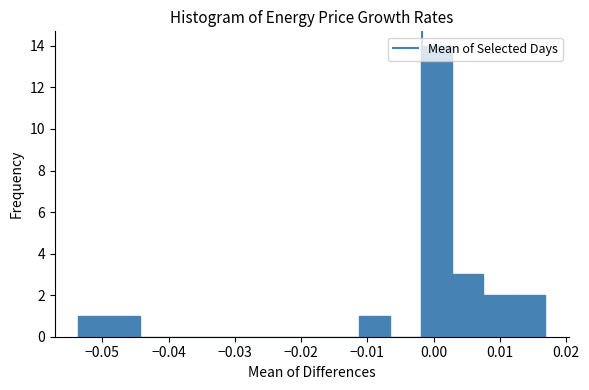

Over which range of the x-axis is the bar tallest?

-0.002 to 0.003